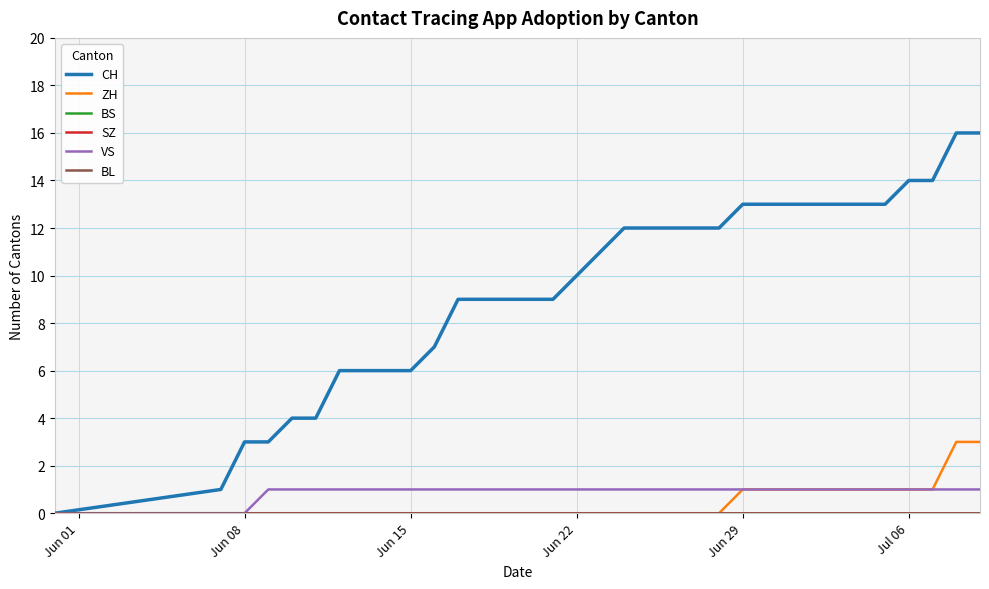

What is the sum of all ZH values?

15